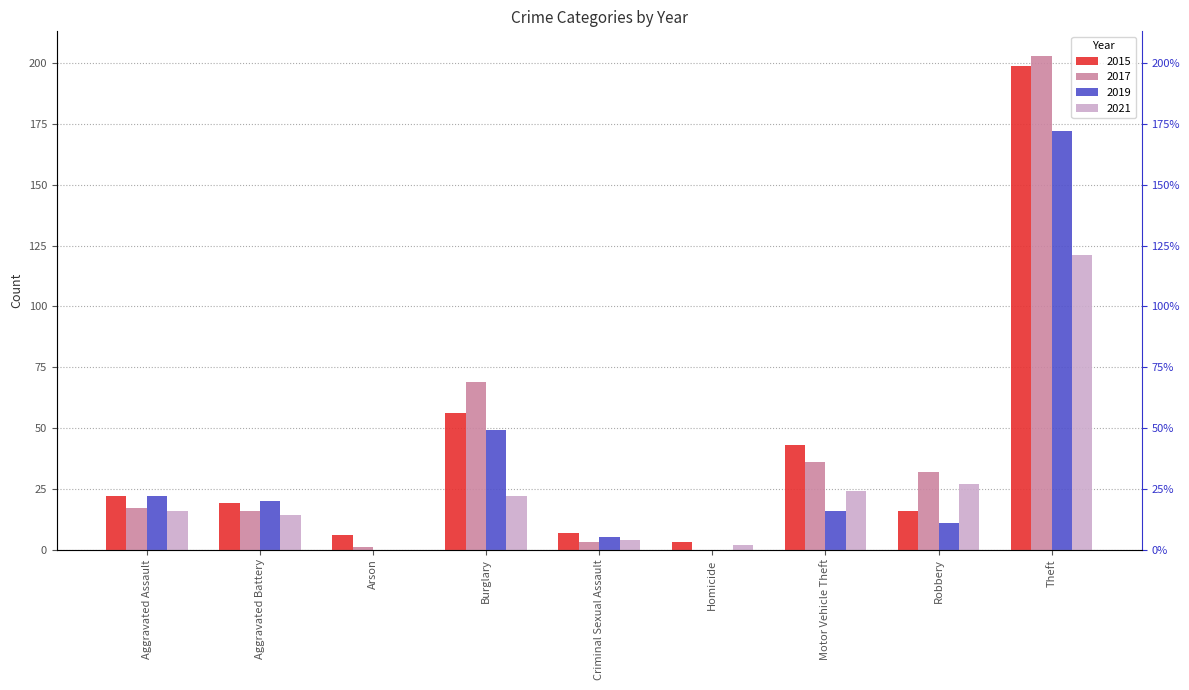

Reading right to left, what are all the values shown in this chart?

2015: 199	16	43	3	7	56	6	19	22
2017: 203	32	36	0	3	69	1	16	17
2019: 172	11	16	0	5	49	0	20	22
2021: 121	27	24	2	4	22	0	14	16